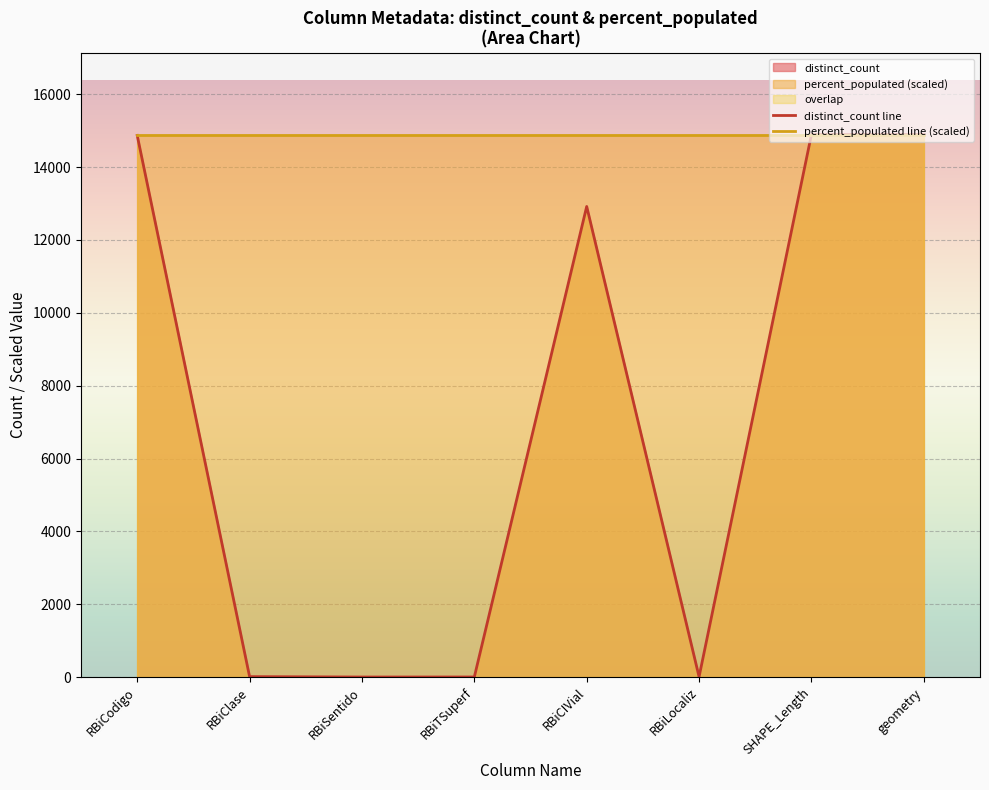

At which label is distinct_count line closest to 7448?

RBiCIVial